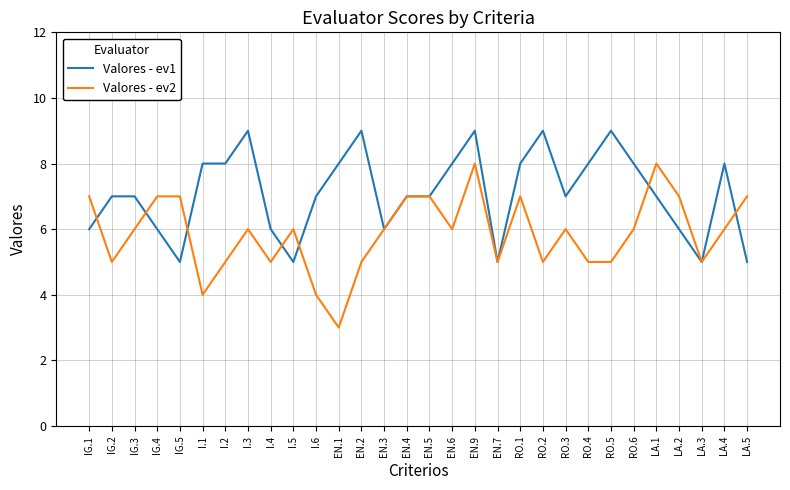

At LA.4, list the series in order from smallest to largest.

Valores - ev2, Valores - ev1